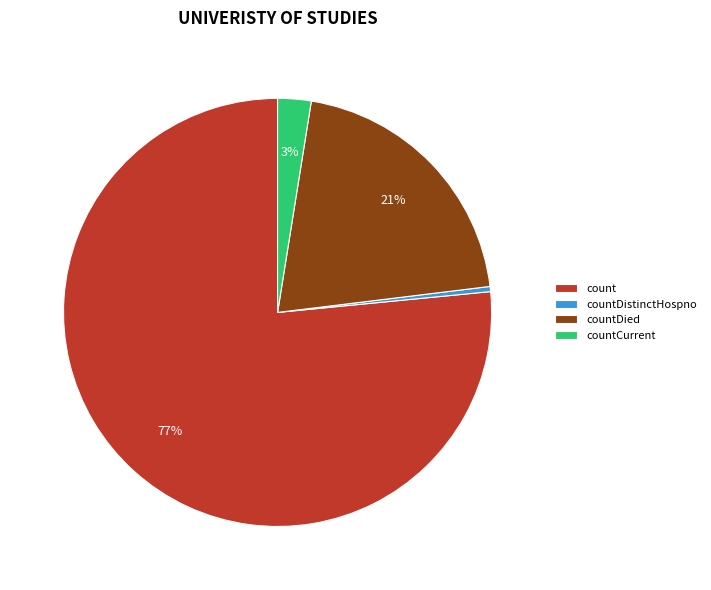

To the nearest percent, what percentage of the pie is countCurrent?

3%